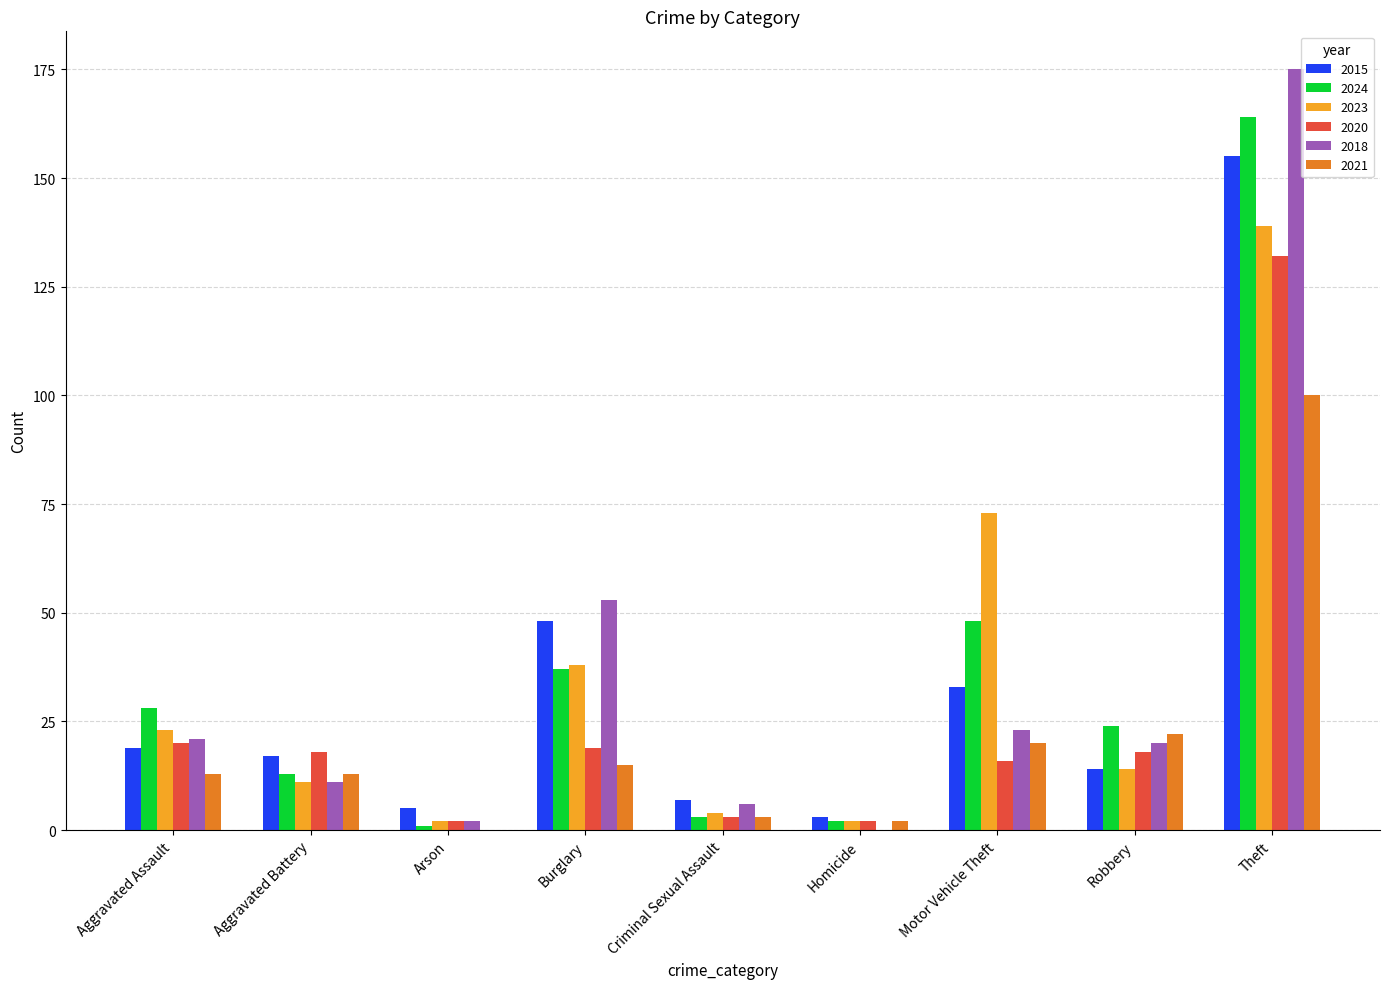

Which series changed the most between Robbery and Theft?

2018